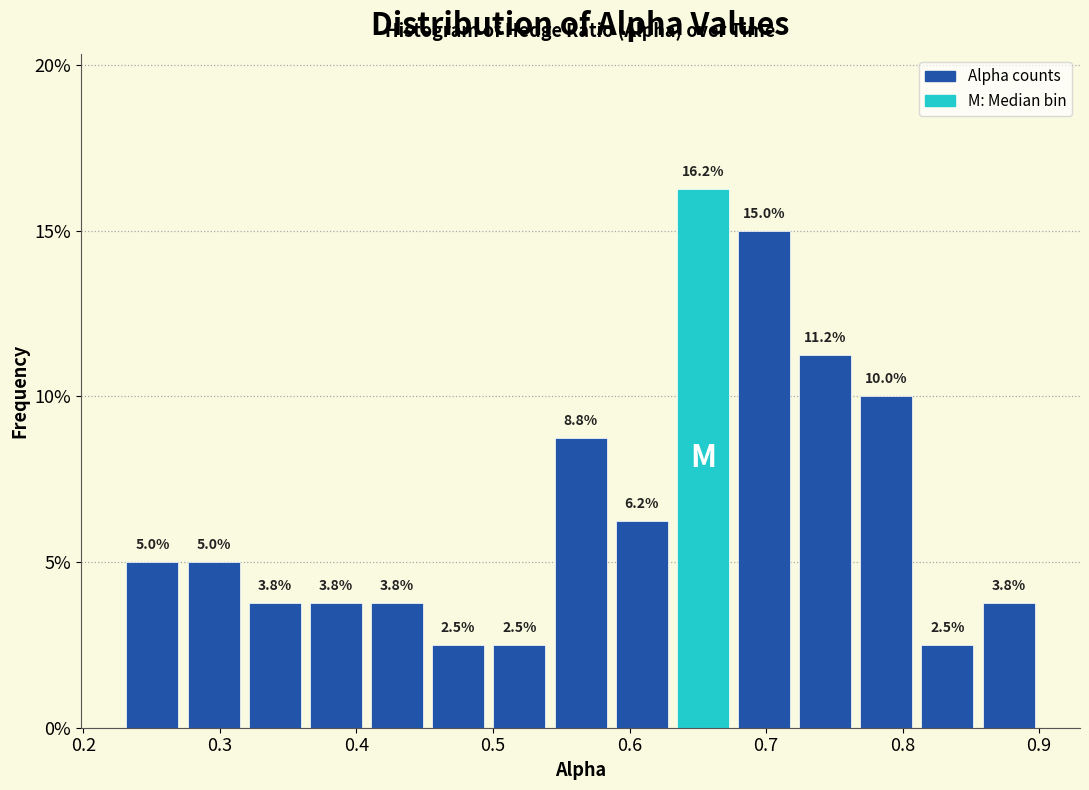

Reading left to right, transcribe this chart: for each bar, give the range it covers on the x-axis and its height. The bar edges are not printed on the chart, so give them approximately, as read against the axis.

0.23 to 0.27: 5.0
0.27 to 0.32: 5.0
0.32 to 0.36: 3.8
0.36 to 0.41: 3.8
0.41 to 0.45: 3.8
0.45 to 0.50: 2.5
0.50 to 0.54: 2.5
0.54 to 0.59: 8.8
0.59 to 0.63: 6.2
0.63 to 0.68: 16.2
0.68 to 0.72: 15.0
0.72 to 0.77: 11.2
0.77 to 0.81: 10.0
0.81 to 0.86: 2.5
0.86 to 0.90: 3.8